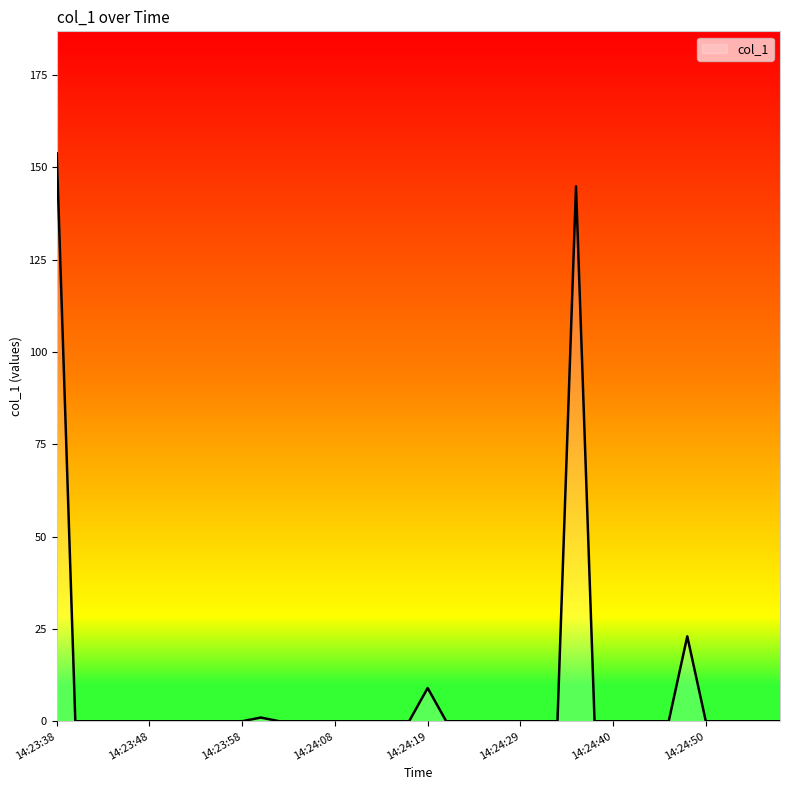

What is the greatest value displayed?

153.8